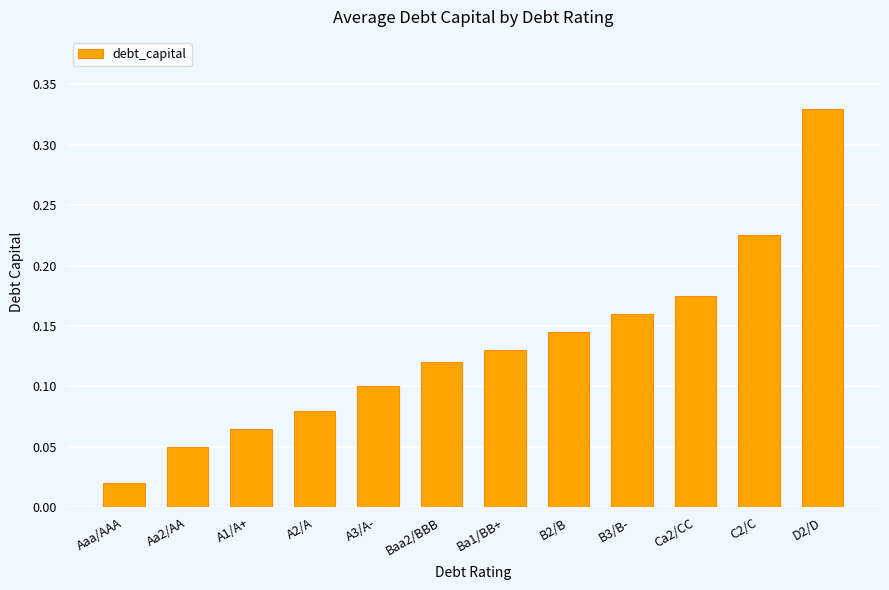

True or false: the data shows 0.1 at Ba1/BB+.

True